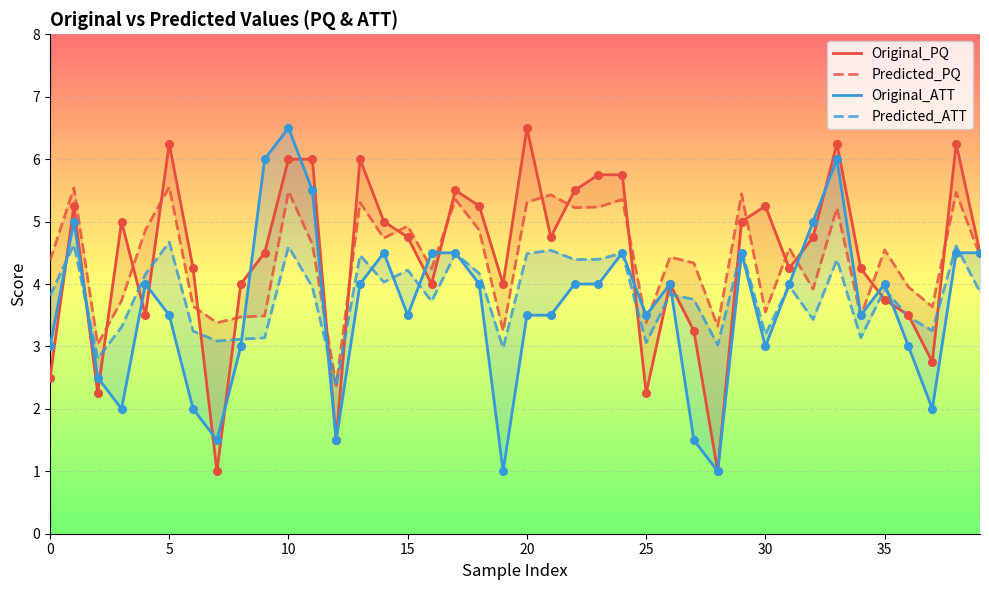

Which series reaches the minimum Y coordinate?

Original_PQ